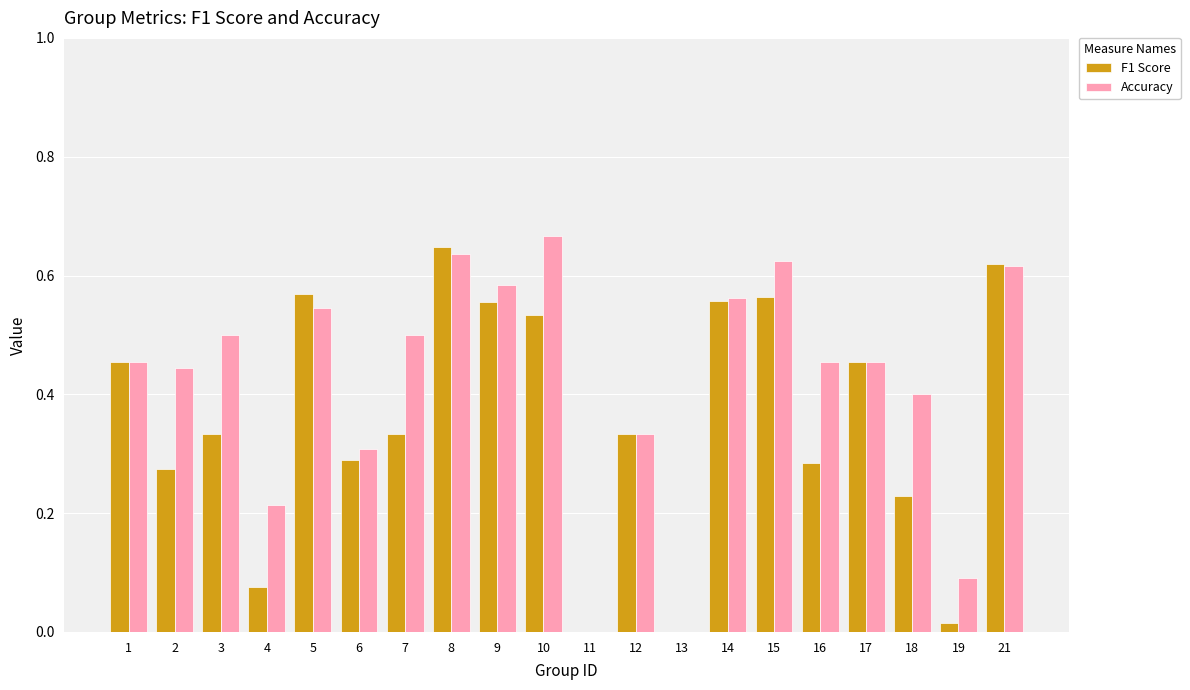

How many groups of bars are there?

20